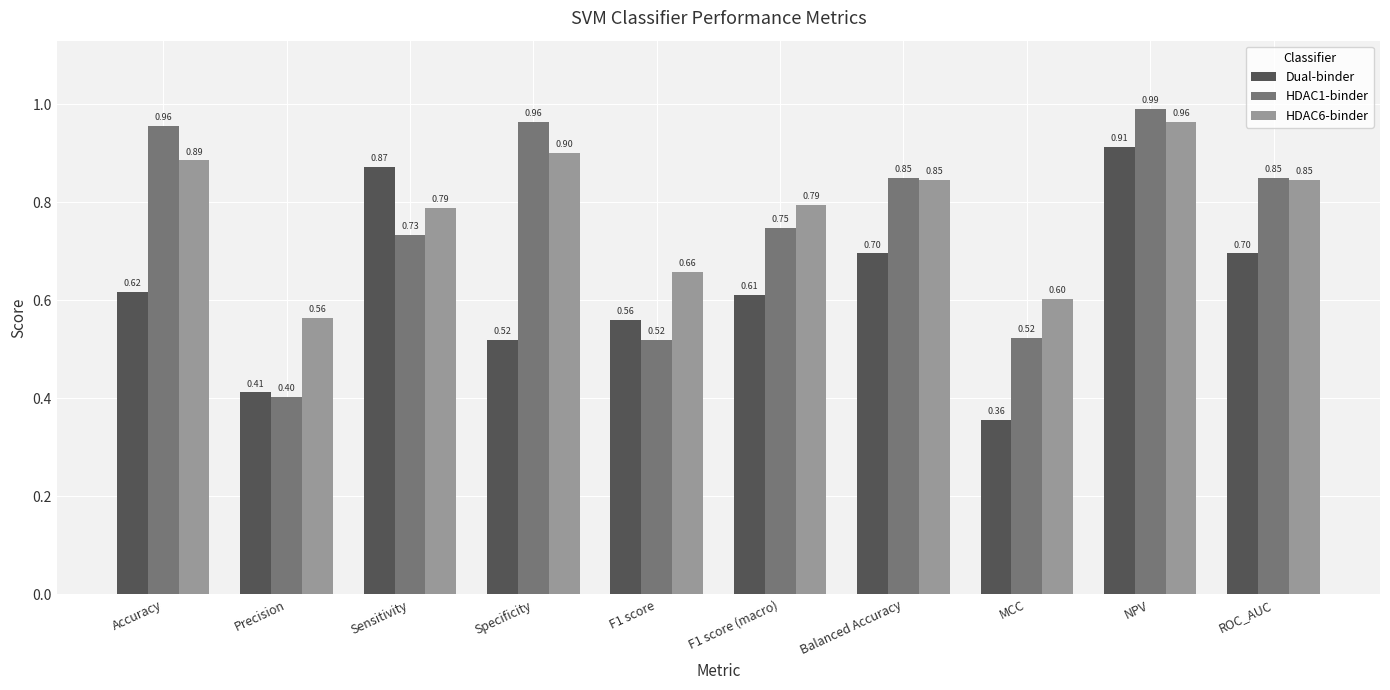

The value of Dual-binder at Precision is 0.4. True or false?

True